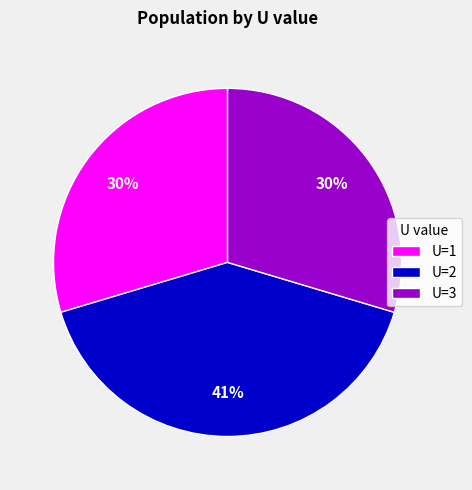

Is there any slice that represents more than half of the pie?

No